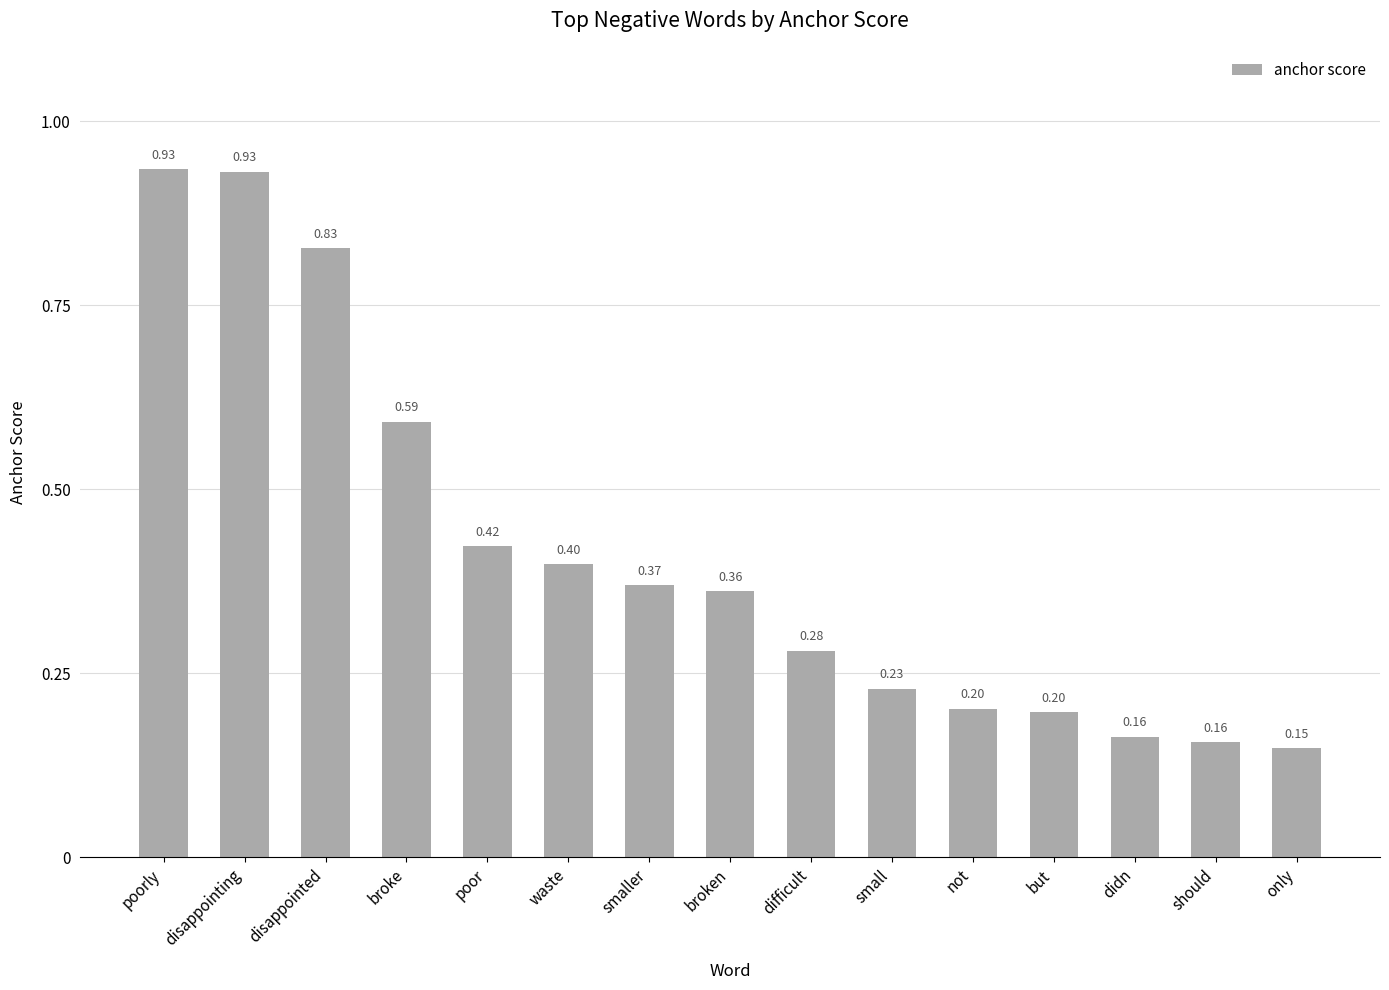

What is the label of the 6th bar from the left?

waste